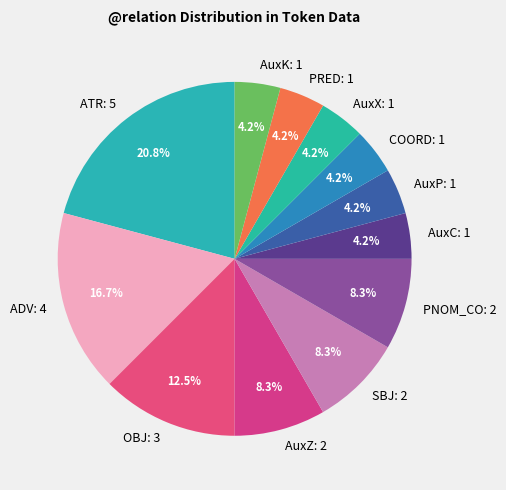

Between COORD: 1 and OBJ: 3, which is larger?

OBJ: 3